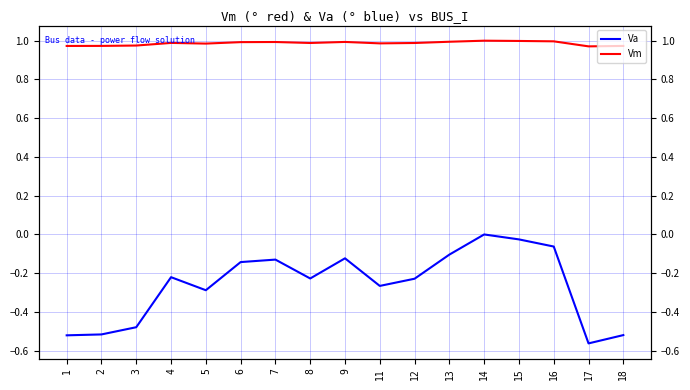

How many categories are shown in the chart?

17